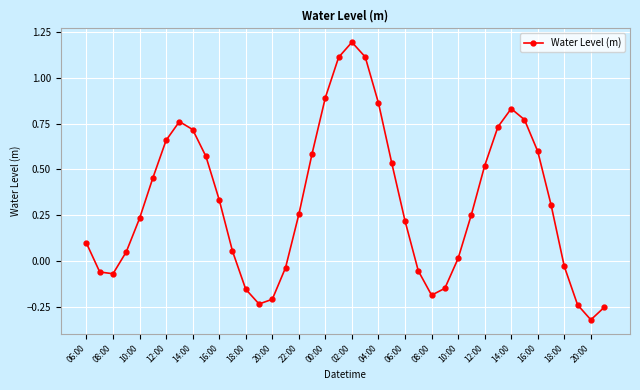

How many points are higher than both their immediate neighbors (excluding endpoints)?

3